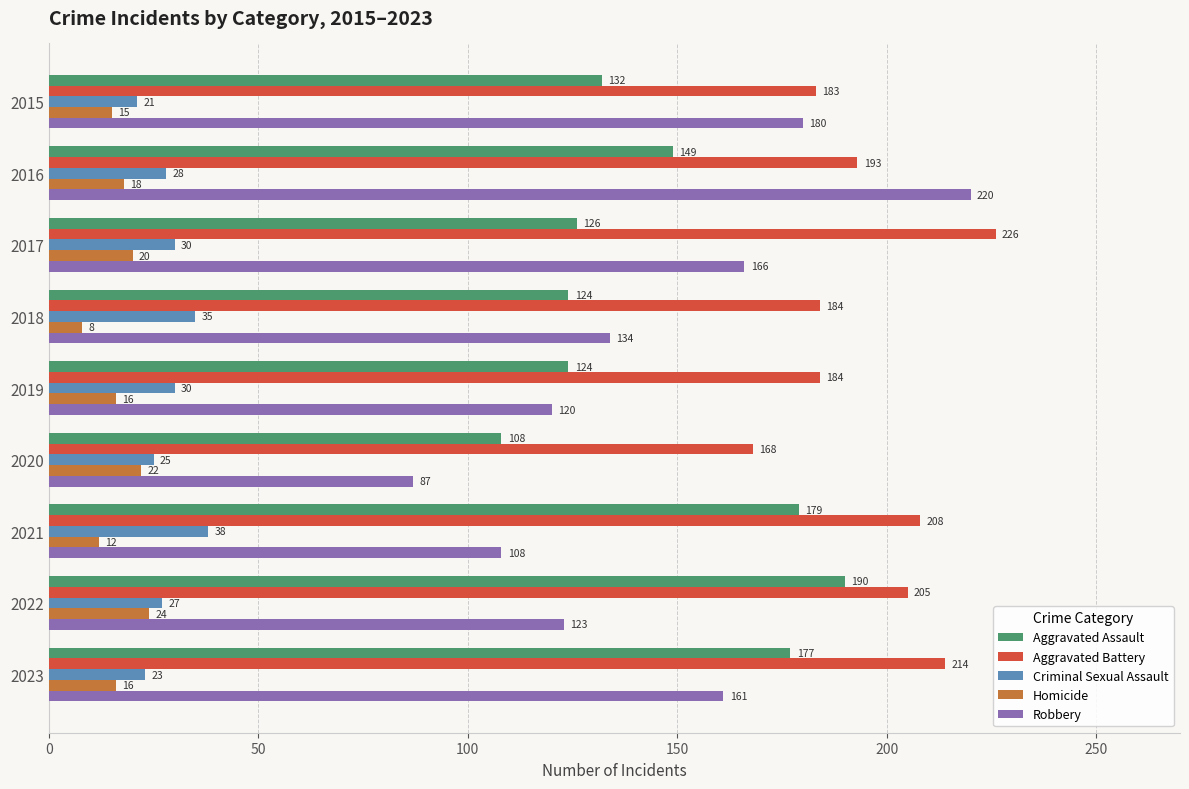

At 2021, list the series in order from smallest to largest.

Homicide, Criminal Sexual Assault, Robbery, Aggravated Assault, Aggravated Battery